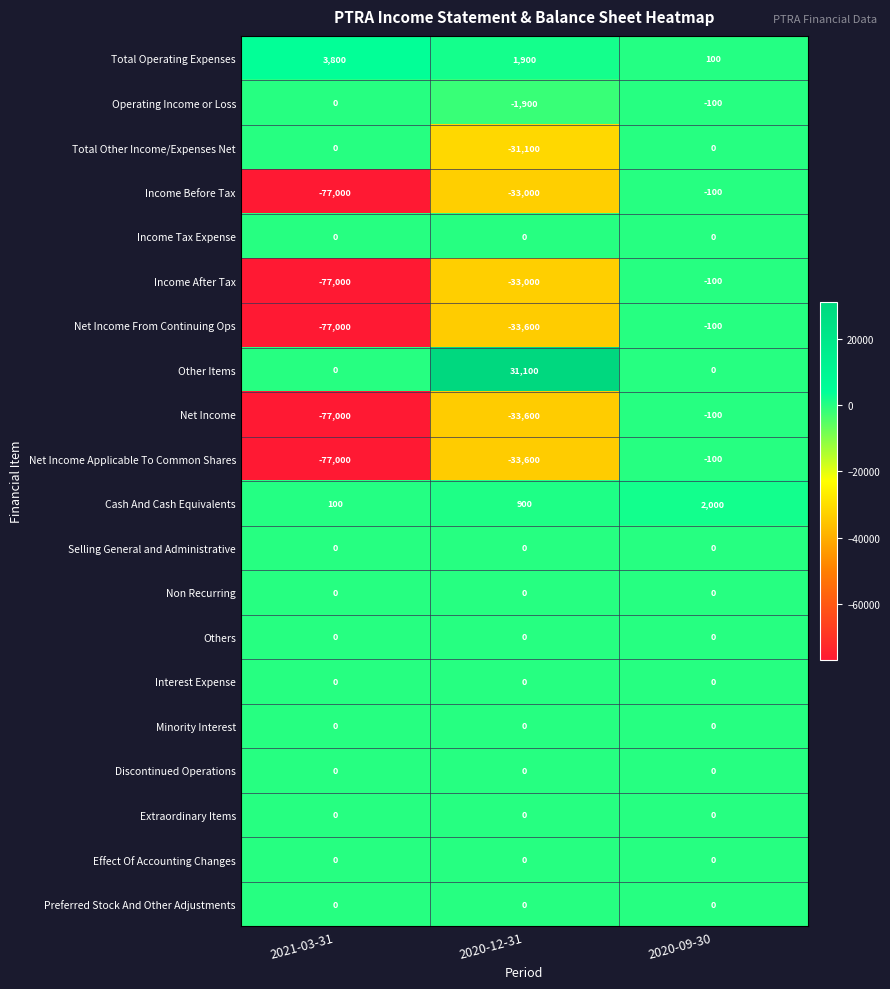

What is the spread (max minus min) of values at 2020-09-30?

2100